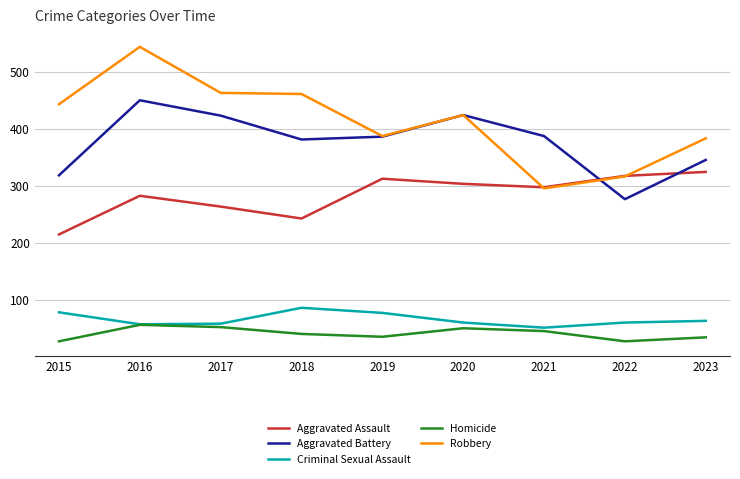

What is the approximate value of Robbery at 2022, to the nearest 5?

315